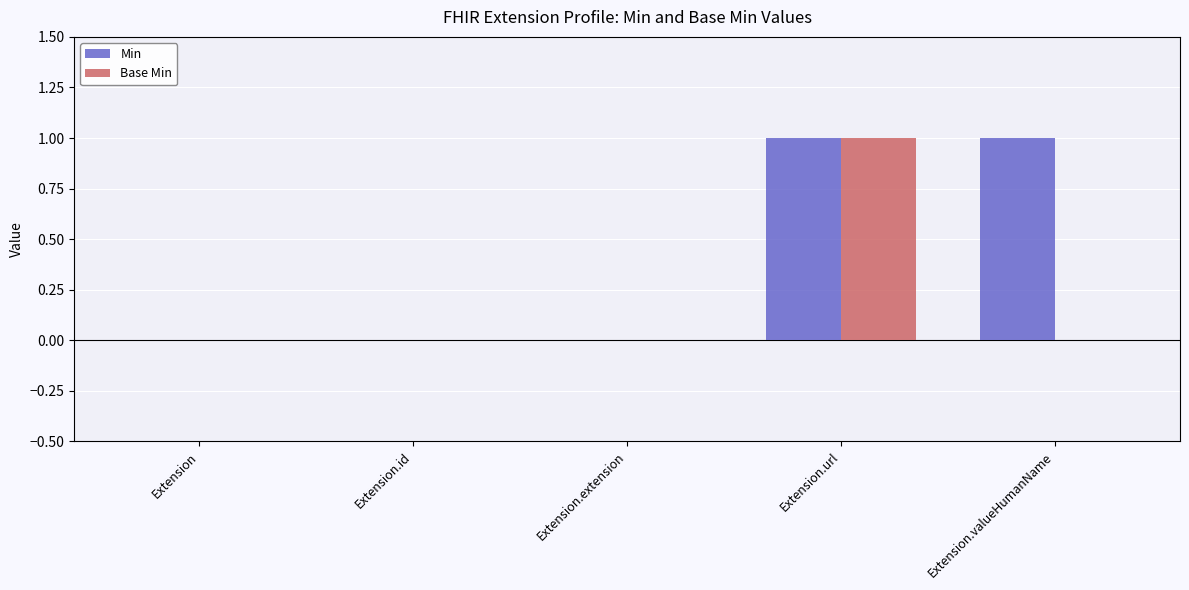

Count the number of data series in this chart.

2